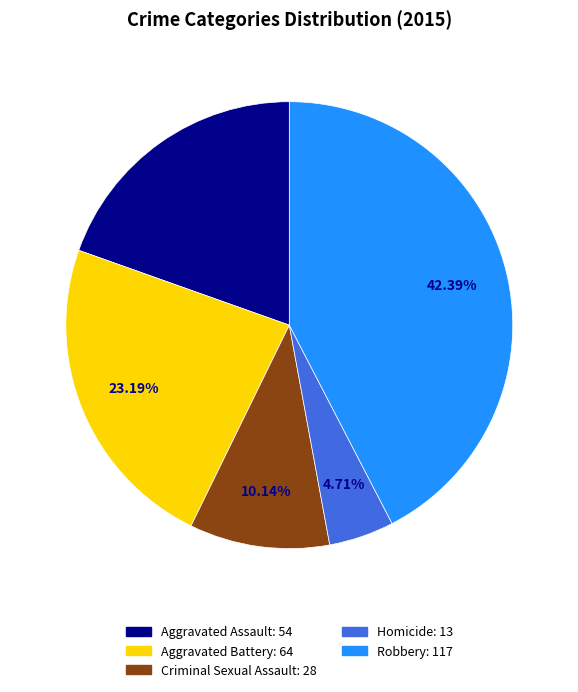

What is the largest slice in the pie chart?

Robbery